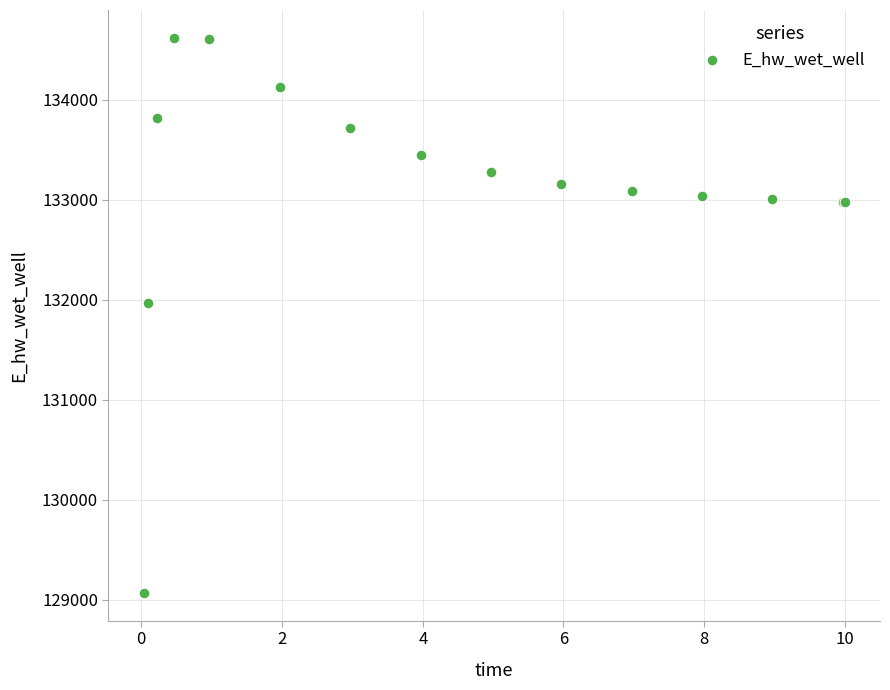

What Y value in the scatter plot is closest to 131843?

131964.1